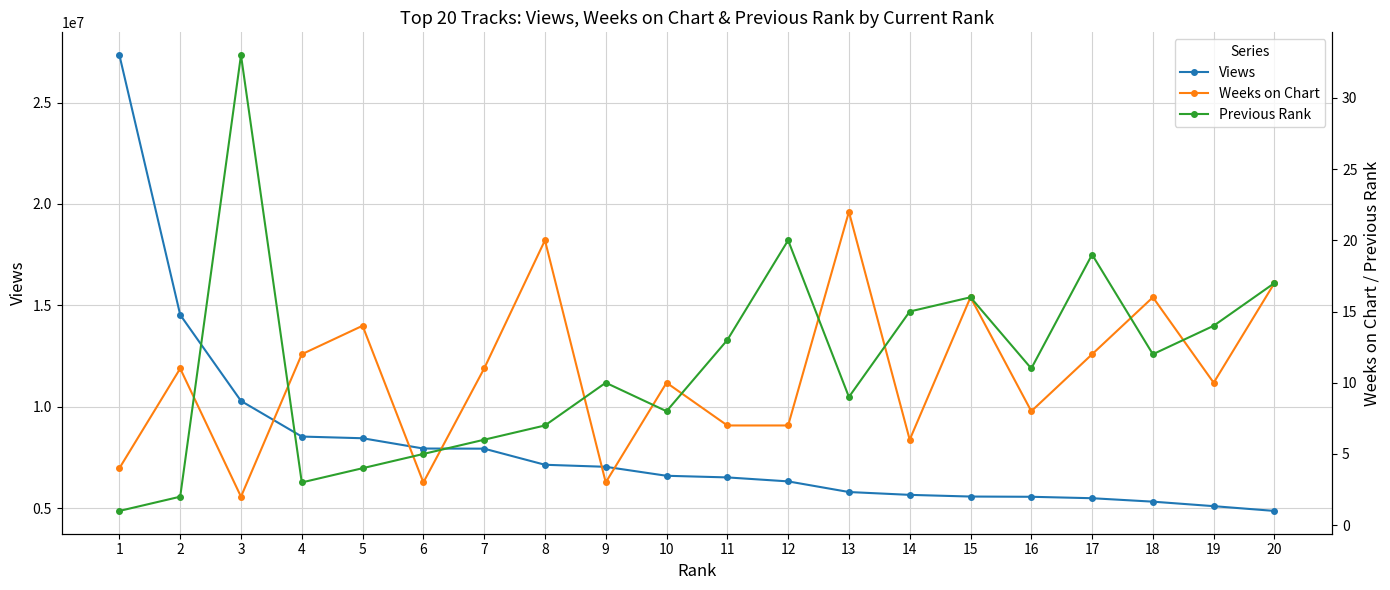

The Weeks on Chart series shows 11 at 2. True or false?

True